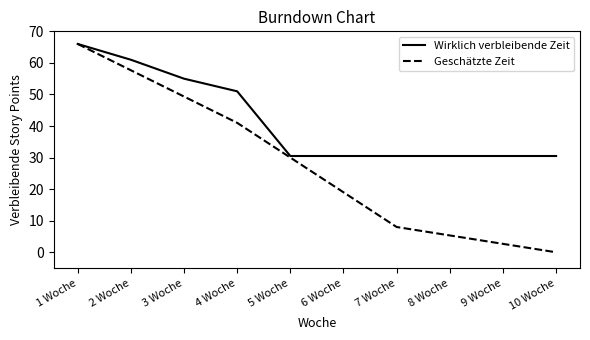

Which series has the largest range (max minus min)?

Geschätzte Zeit